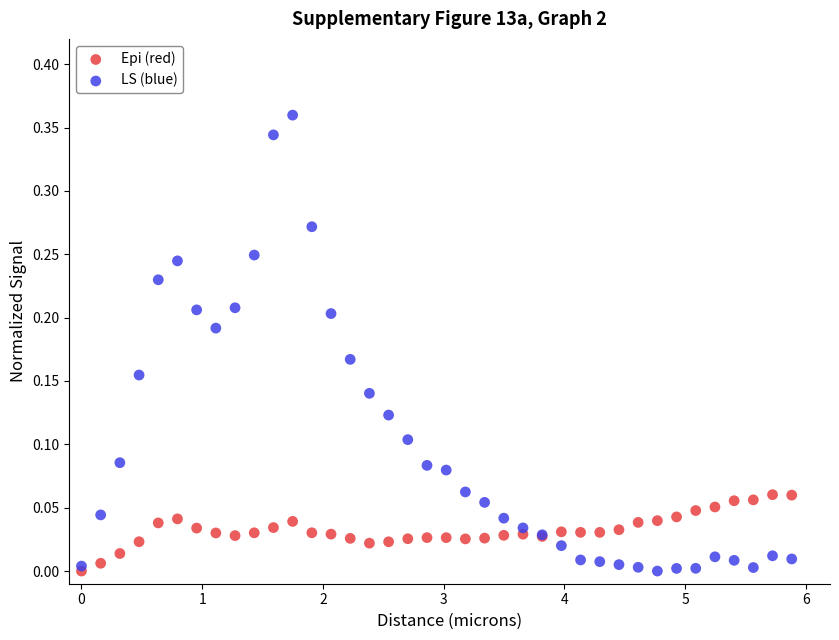

What are all the series names shown in the legend?

Epi (red), LS (blue)